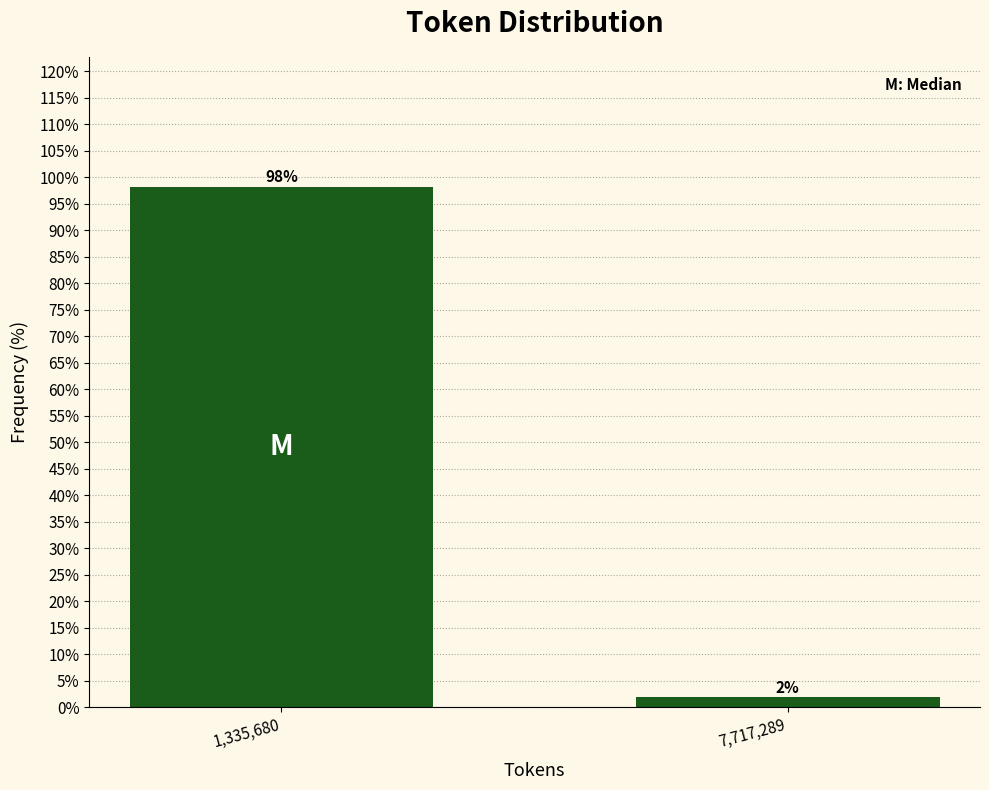

At which label does the data first exceed 98?

1,335,680